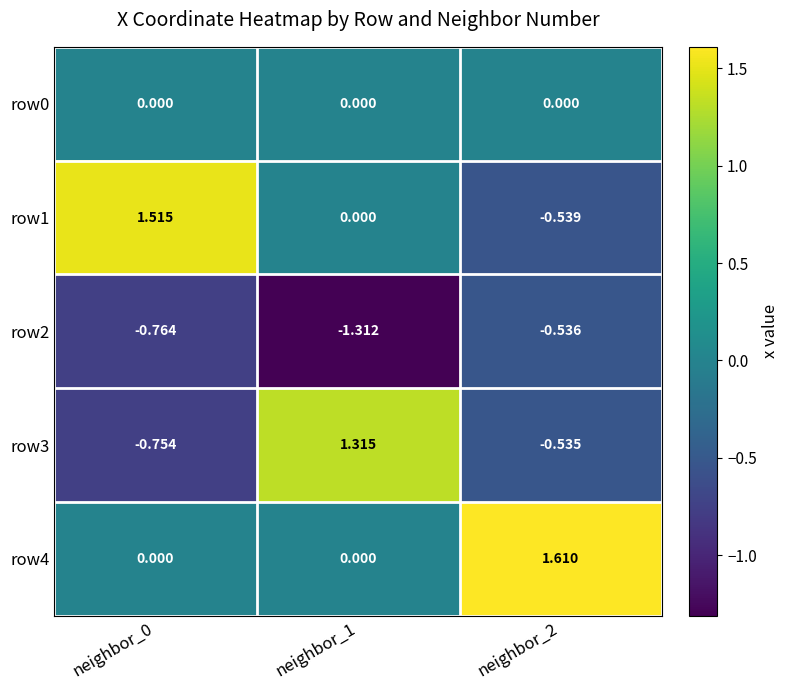

At which category is the sum across all series the highest?

neighbor_1